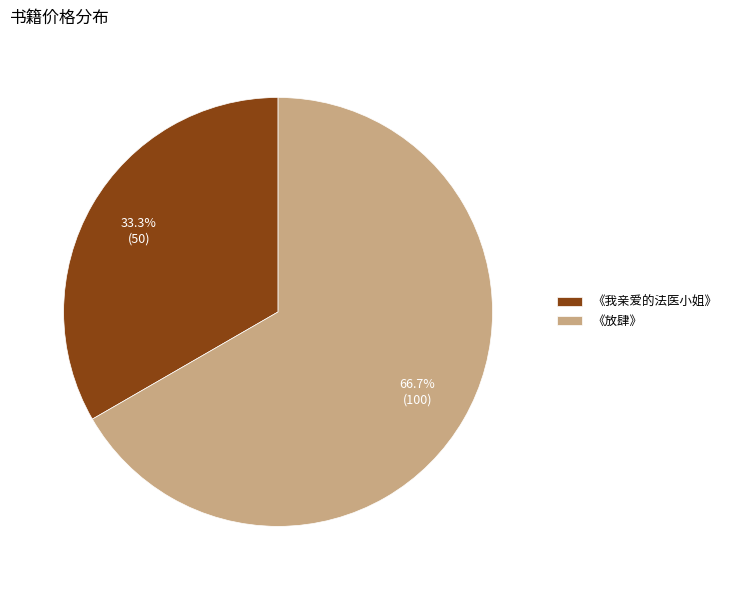

Is 《我亲爱的法医小姐》 the majority of the pie?

No